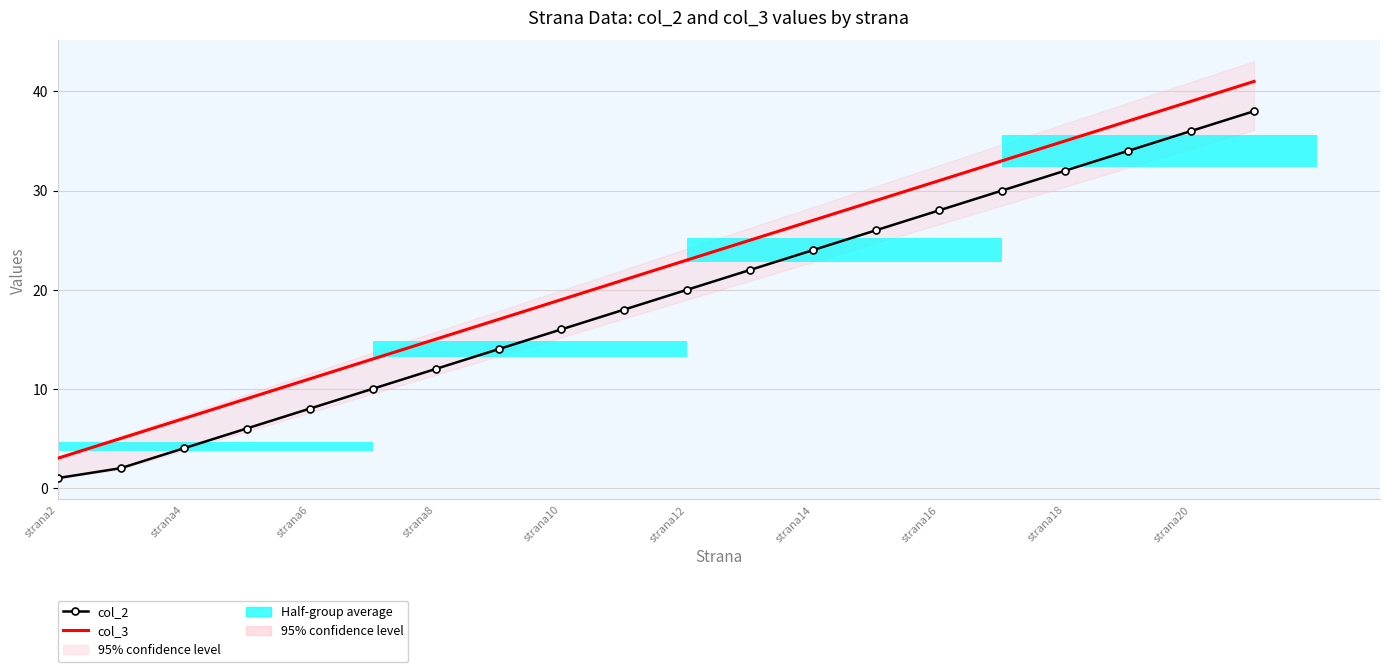

What are all the series names shown in the legend?

col_2, col_3